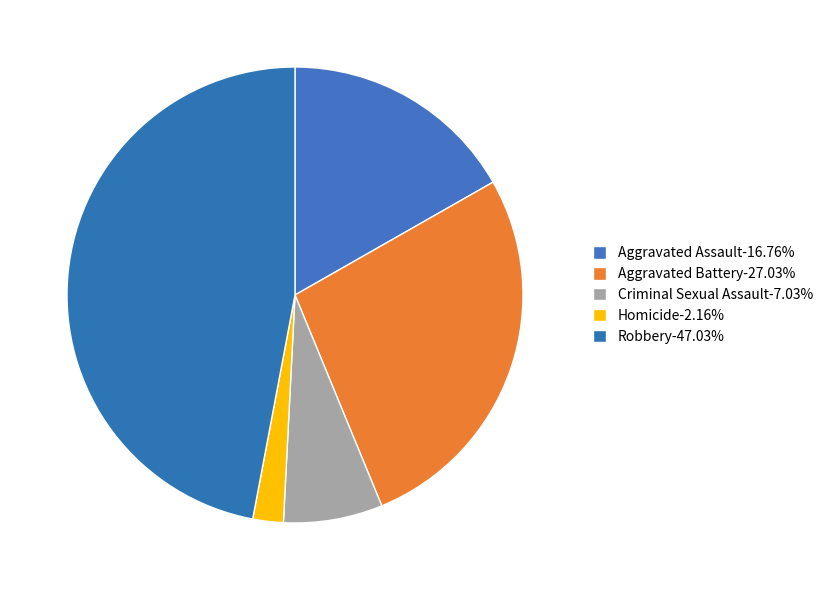

To the nearest percent, what portion does Aggravated Battery represent?

27%